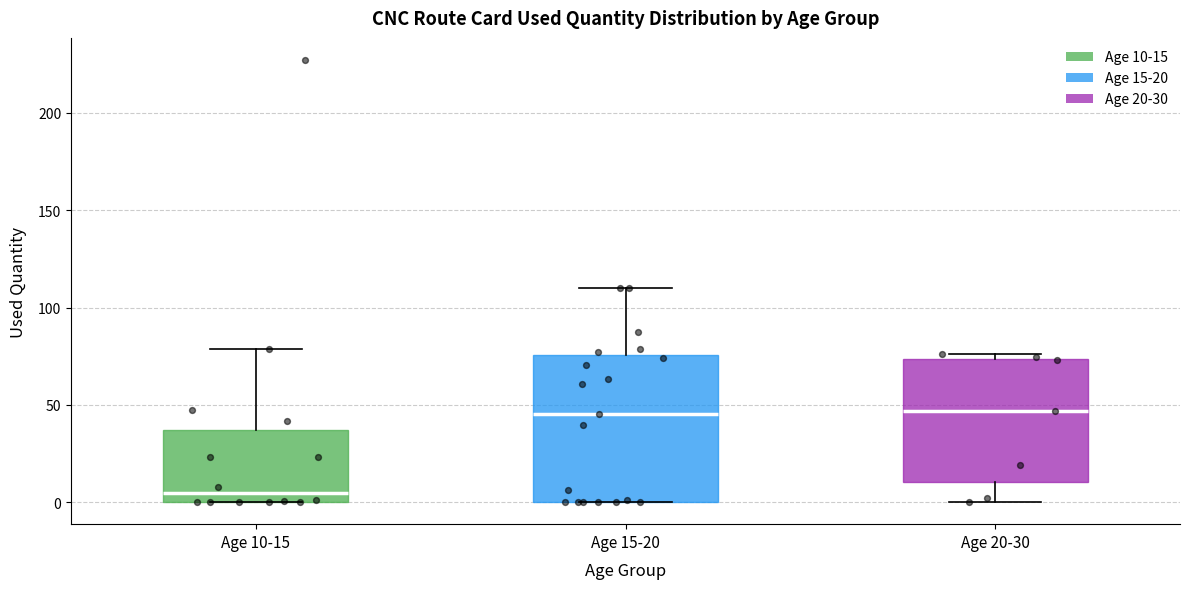

Which box is the tallest, from its lower edge to its upper edge?

Age 15-20